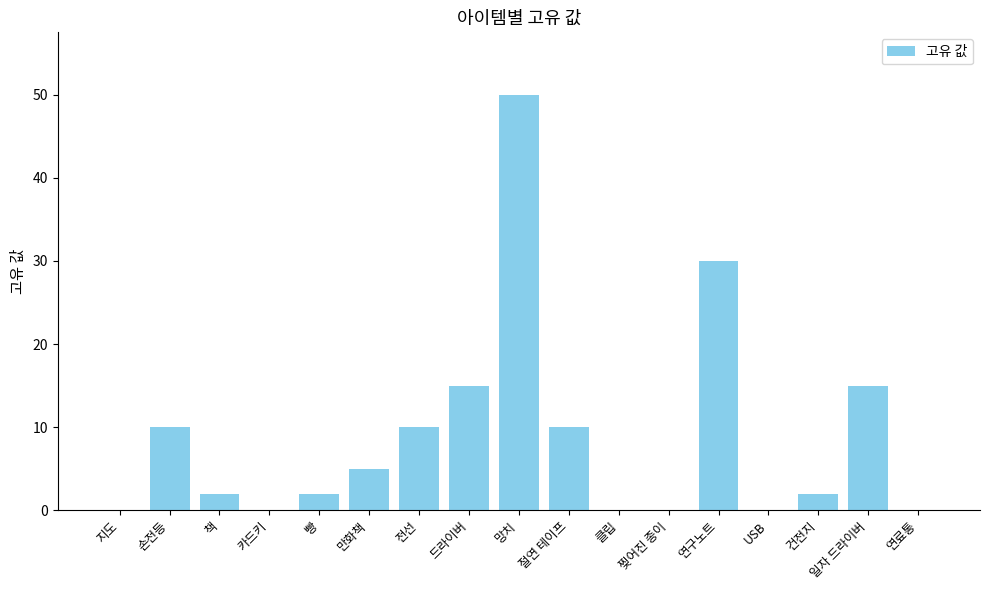

What value does the data have at 만화책?

5